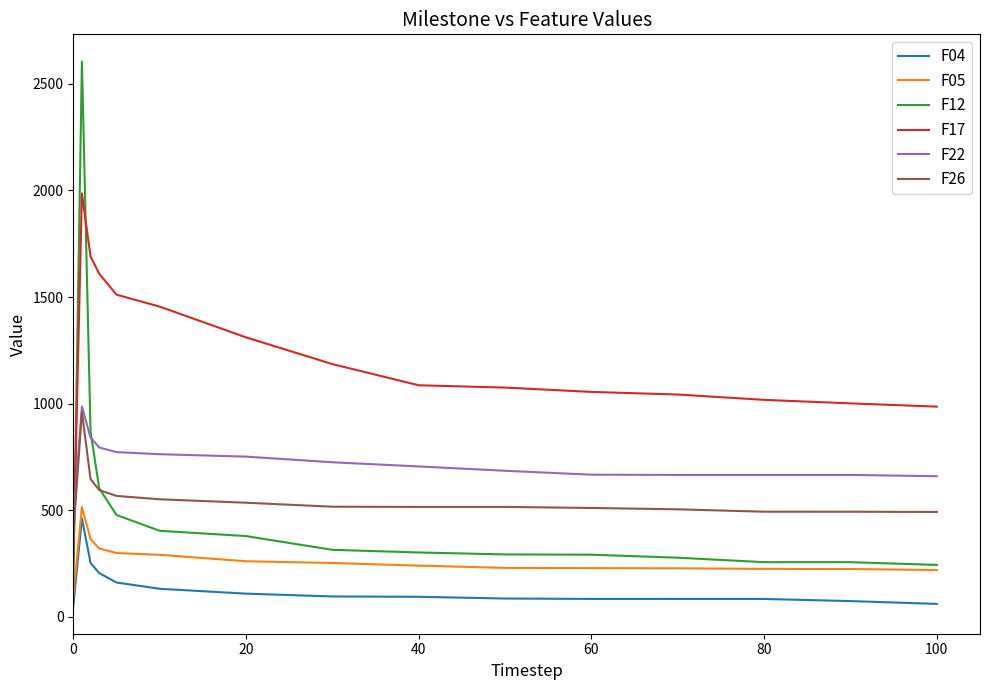

True or false: F05 and F26 cross at least once.

False